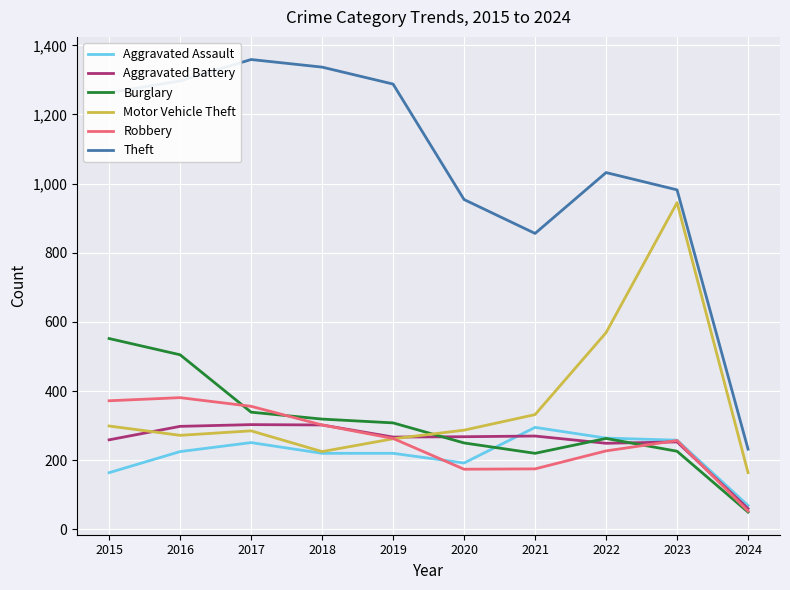

True or false: Burglary has a value of 339 at 2017.

True